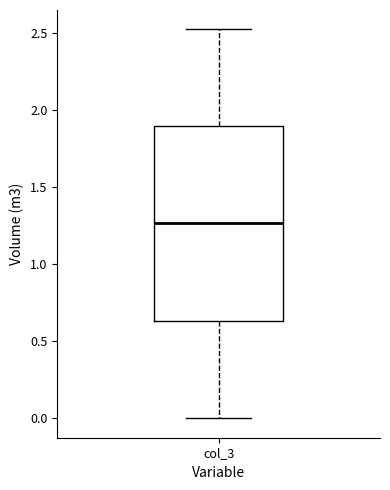

Read this box plot against the y-axis: the position of the median line, the range covered by the box, and the ends of both whiskers. The values are not printed on the chart, so give them approximately, as read against the axis.

median 1.25, box 0.65 to 1.90, whiskers 0.00 to 2.50